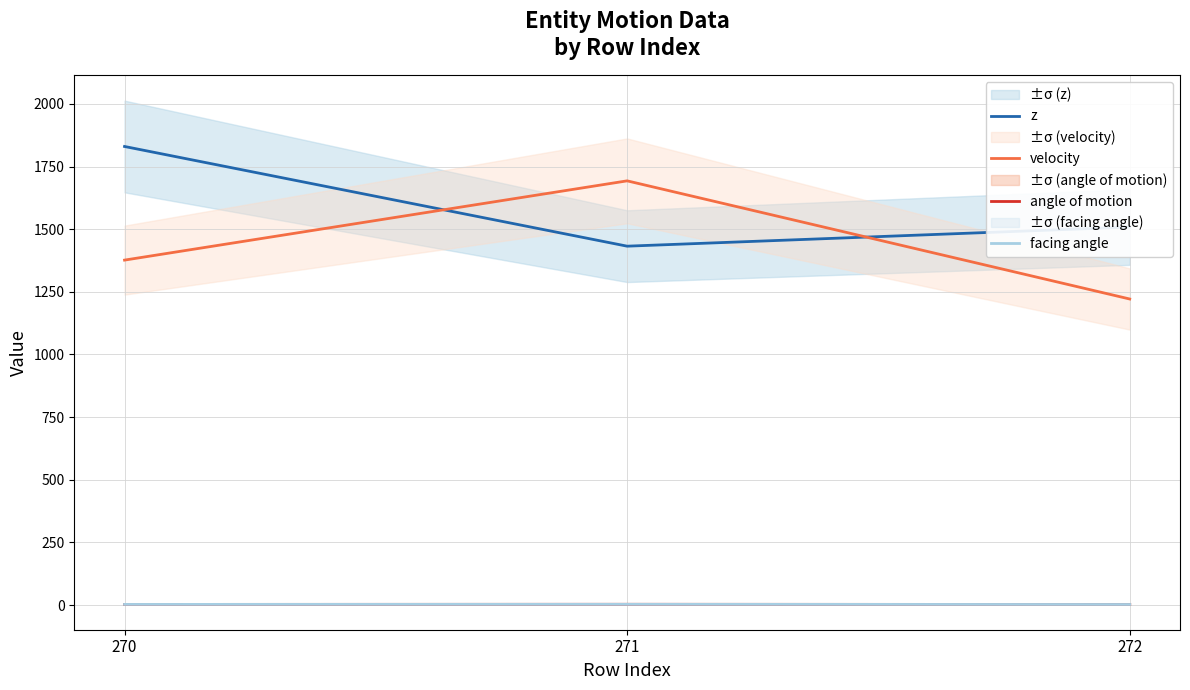

Rank the series by their maximum value, from lowest to highest.

facing angle, angle of motion, velocity, z